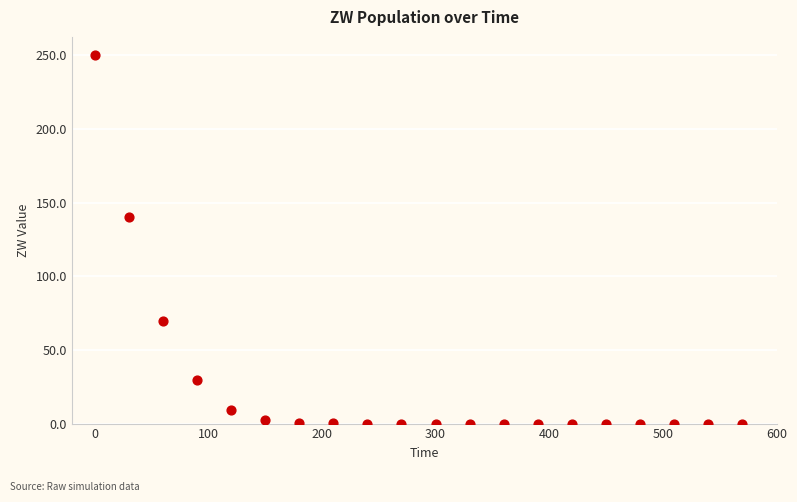

What is the range of X values (max minus min)?

570.0